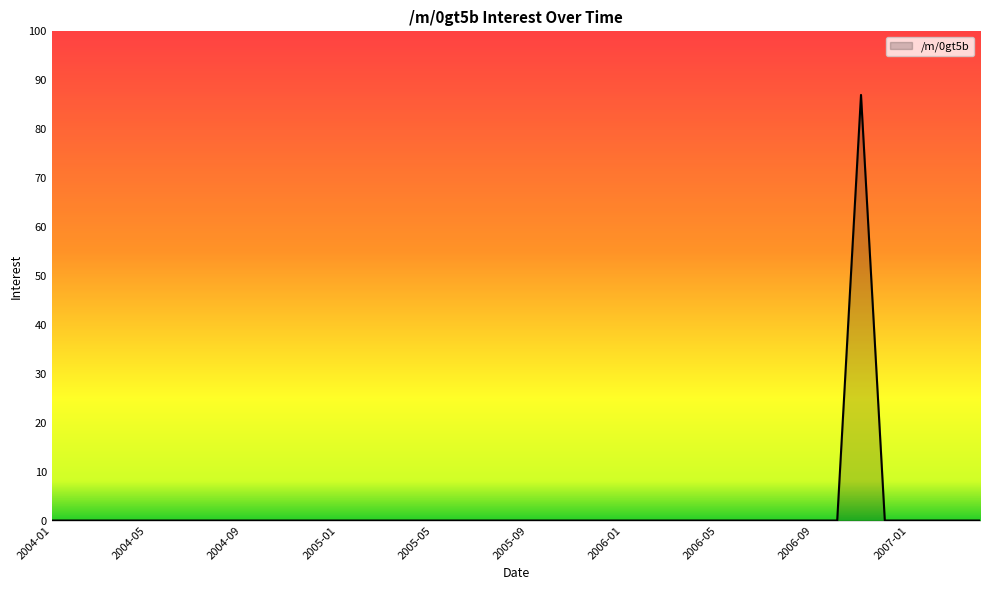

What is the difference between the maximum and minimum values?

87